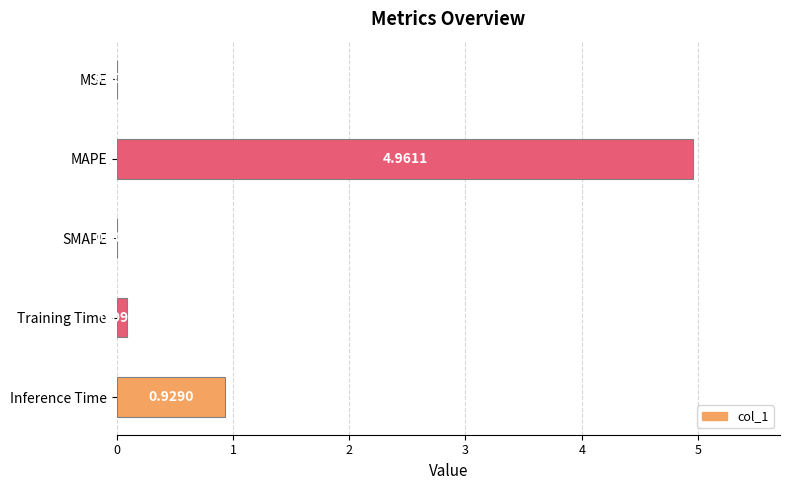

Between MAPE and Training Time, which is larger?

MAPE